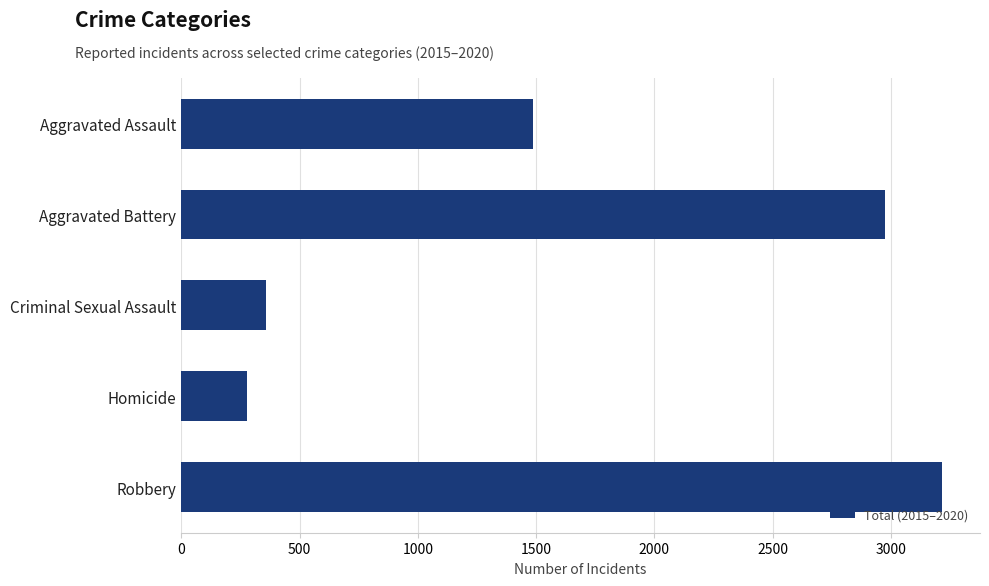

What value does the data have at Robbery, to the nearest 10?

3220